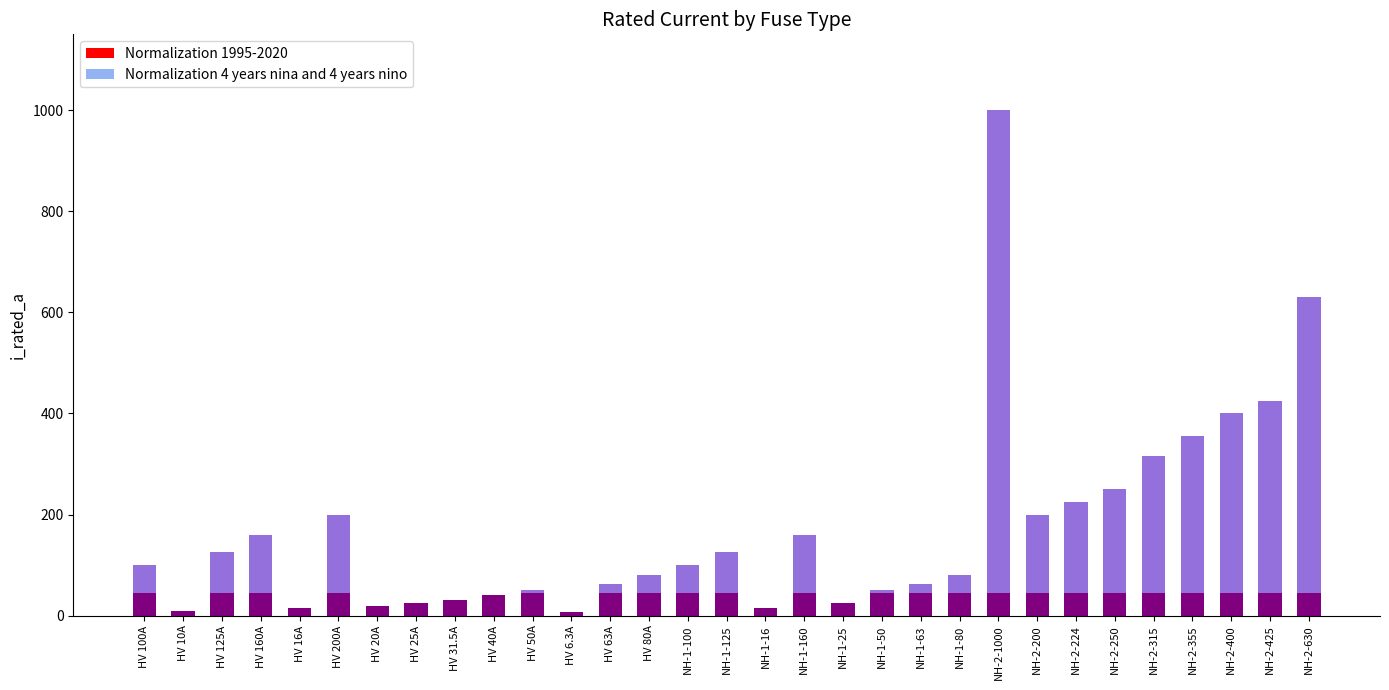

How many categories are shown in the chart?

31